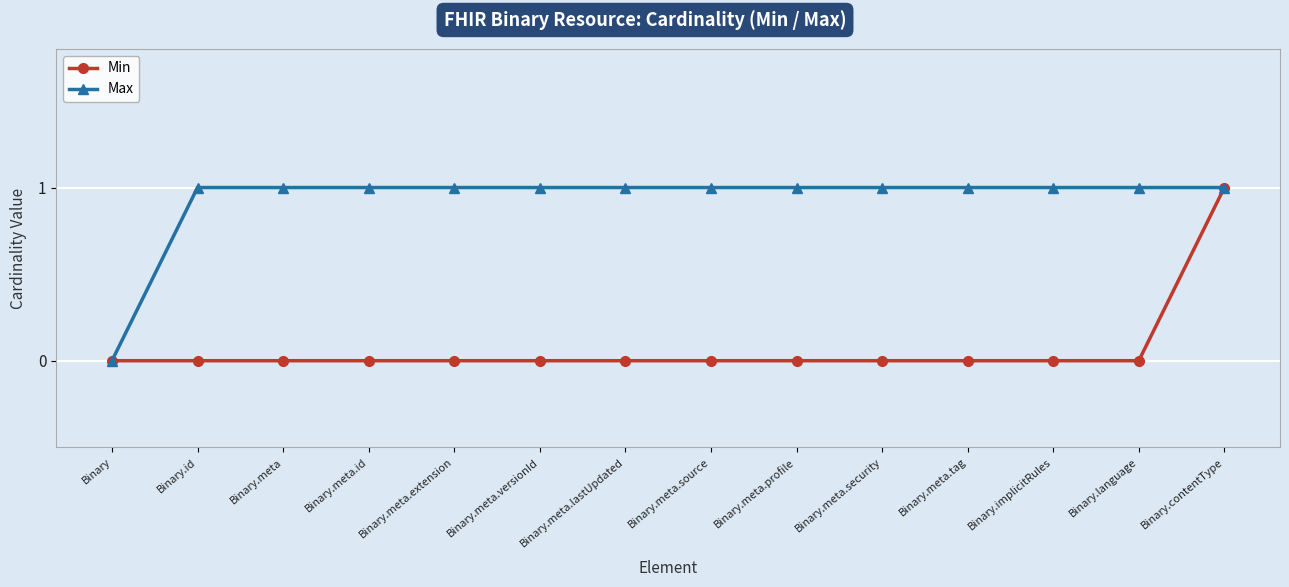

What is the label of the 3rd point from the left?

Binary.meta